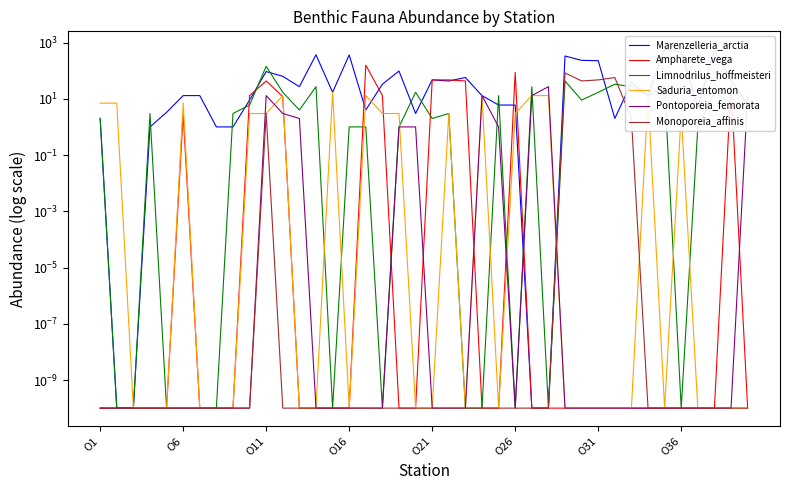

At how many categories does at least one series exceed 296?

6